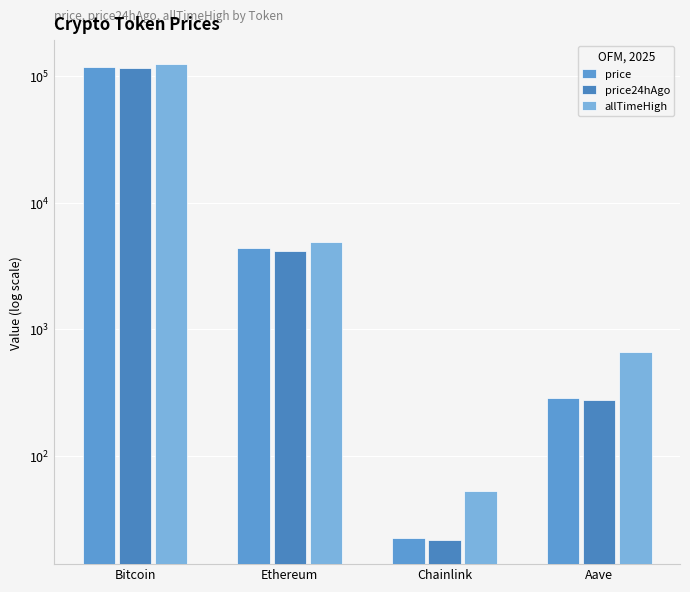

Which has a higher value, Ethereum or Bitcoin?

Bitcoin